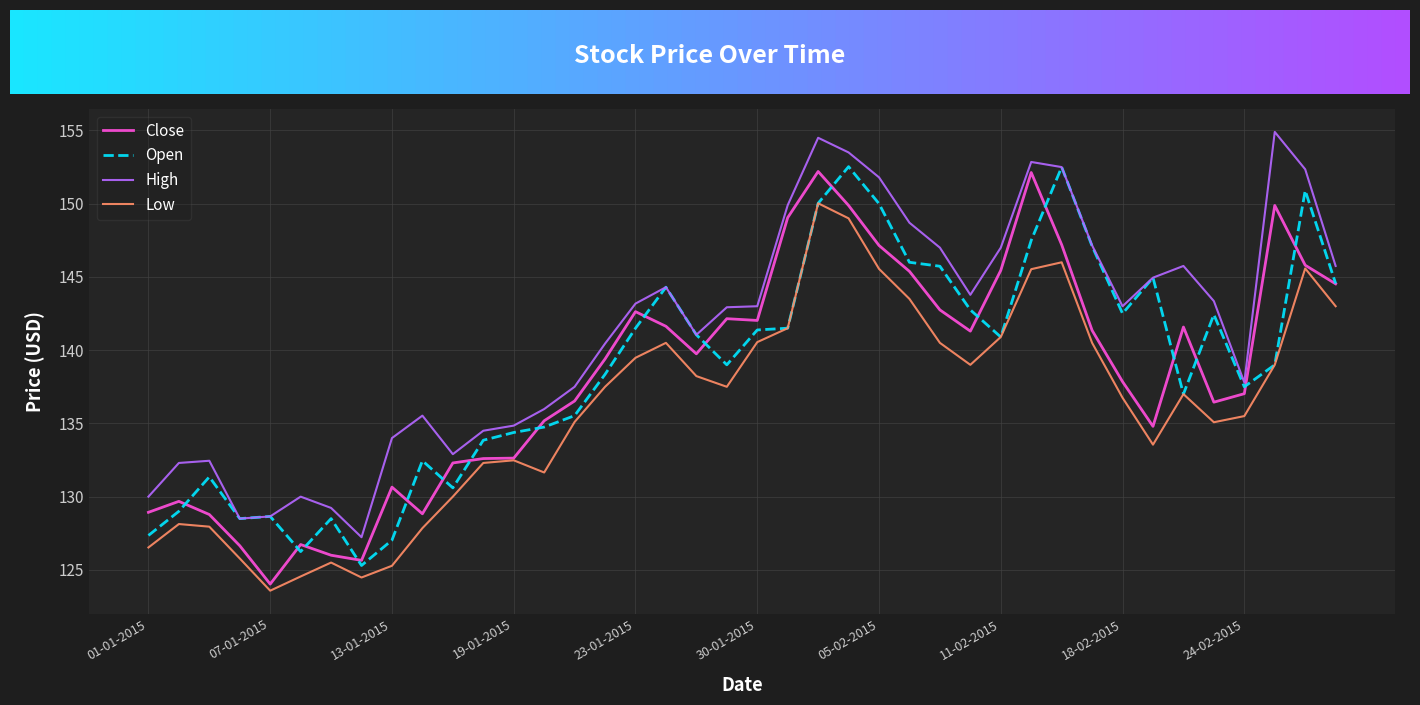

What is the maximum value for Open?

152.5